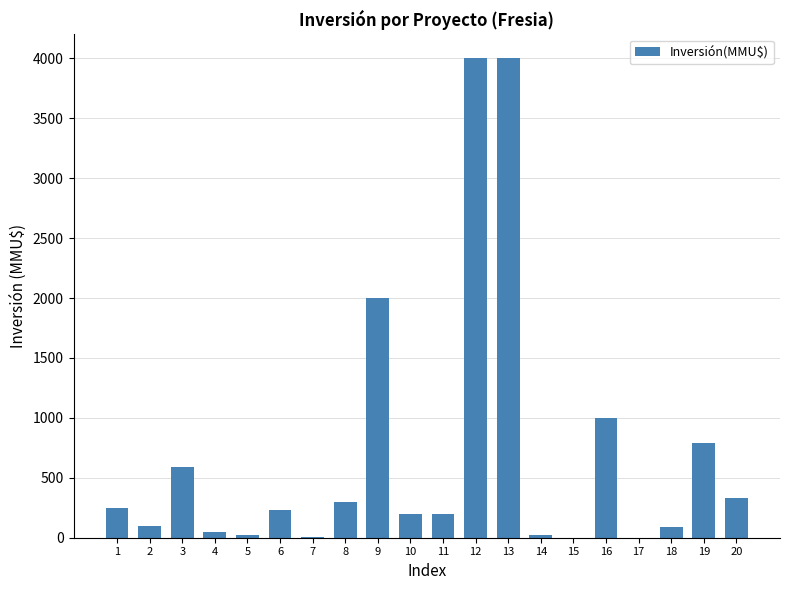

What is the change in value from 13 to 17?

-4000